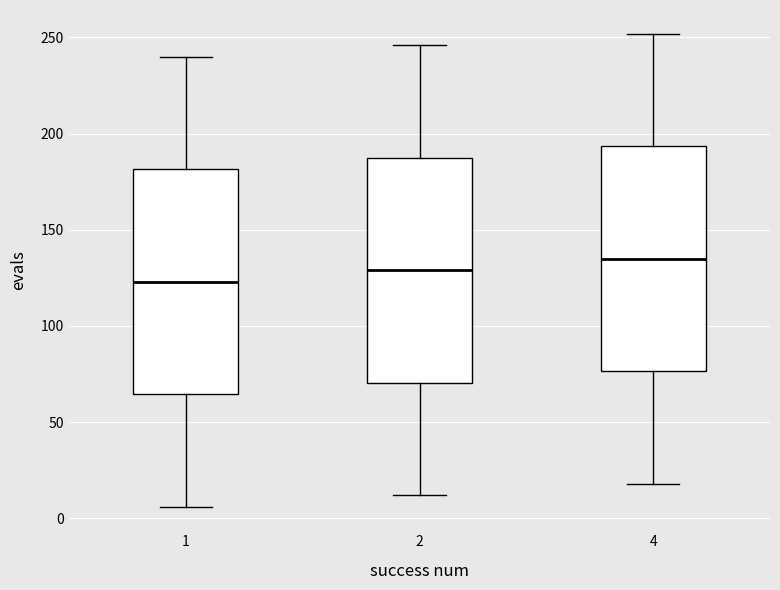

Where is the lower edge of the box at x = 4 on the y-axis? The values are not printed on the chart, so give them approximately, as read against the axis.

75